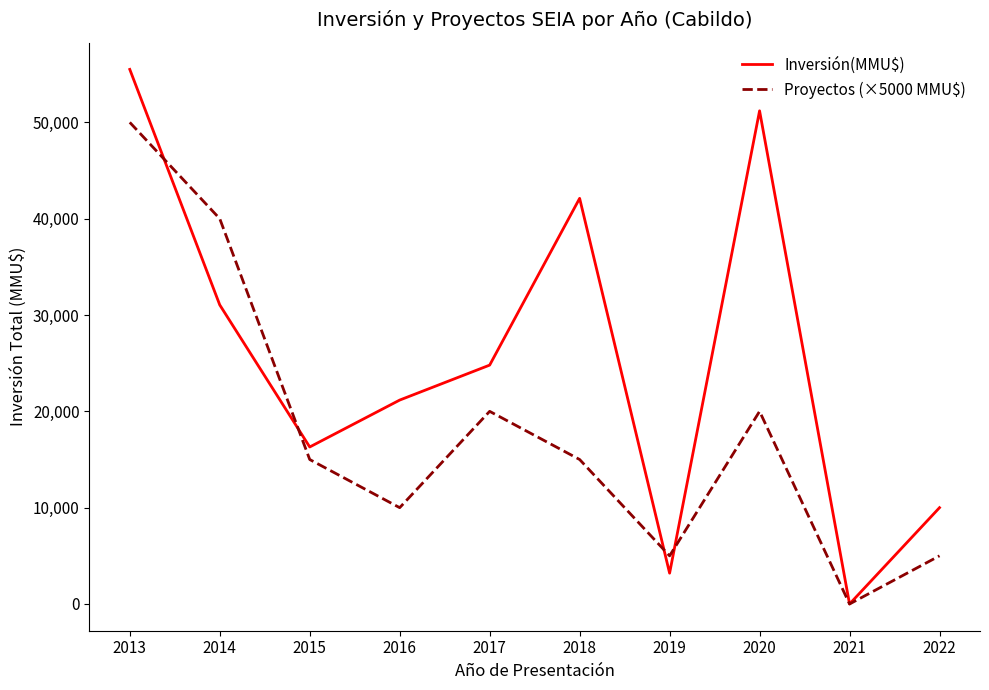

Does the chart have visible grid lines?

No